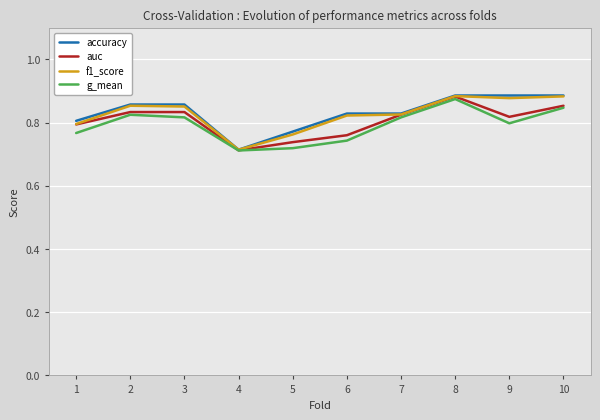

True or false: auc has a value of 0.8 at 3.

True